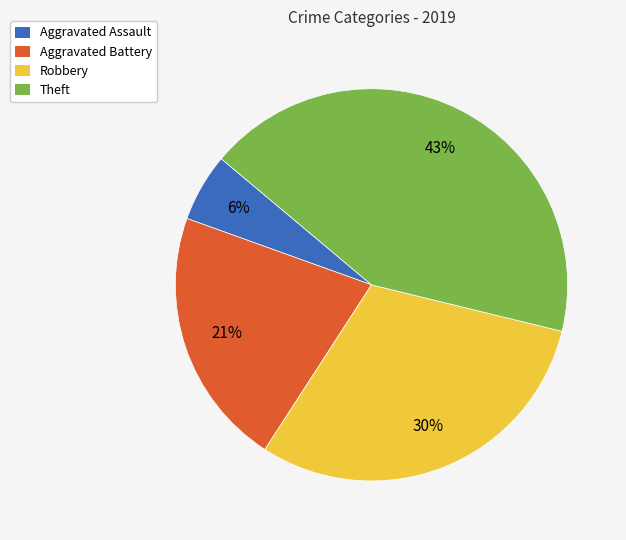

To the nearest percent, what percentage of the pie is Robbery?

30%